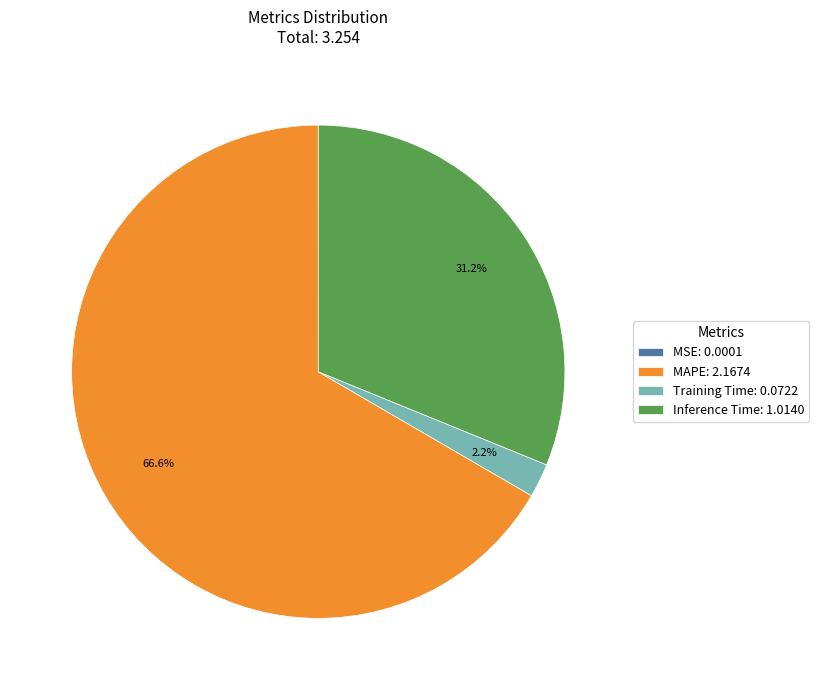

Does MAPE: 2.1674 account for over 50% of the chart?

Yes